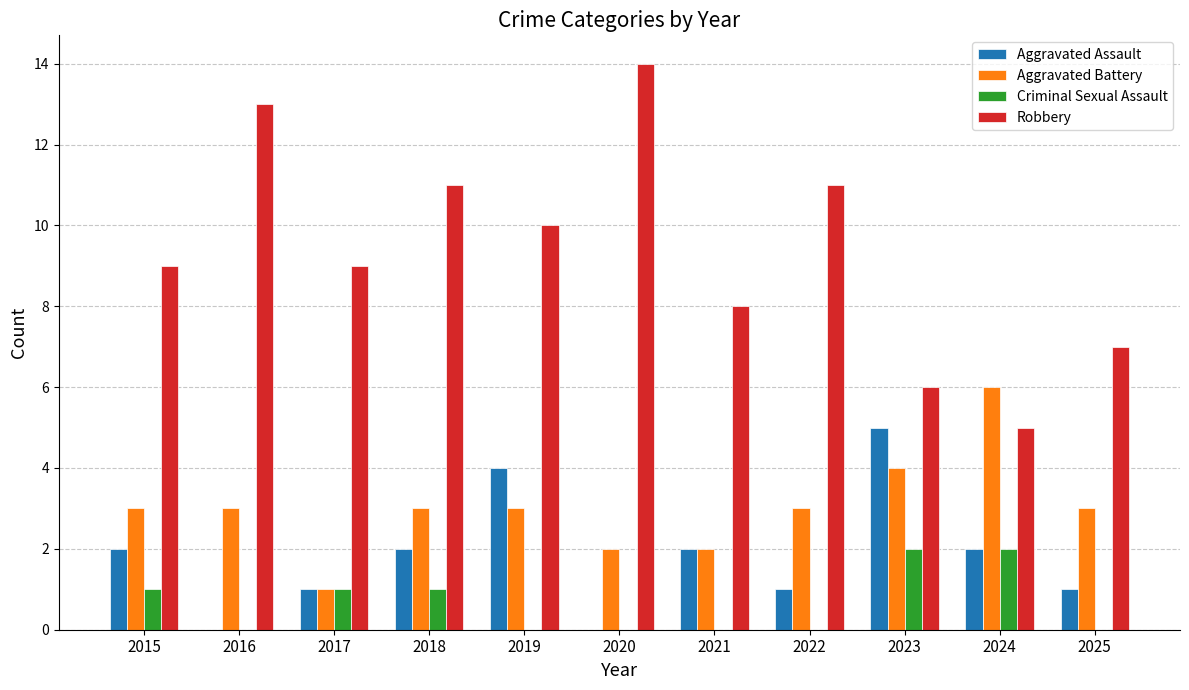

How many groups of bars are there?

11